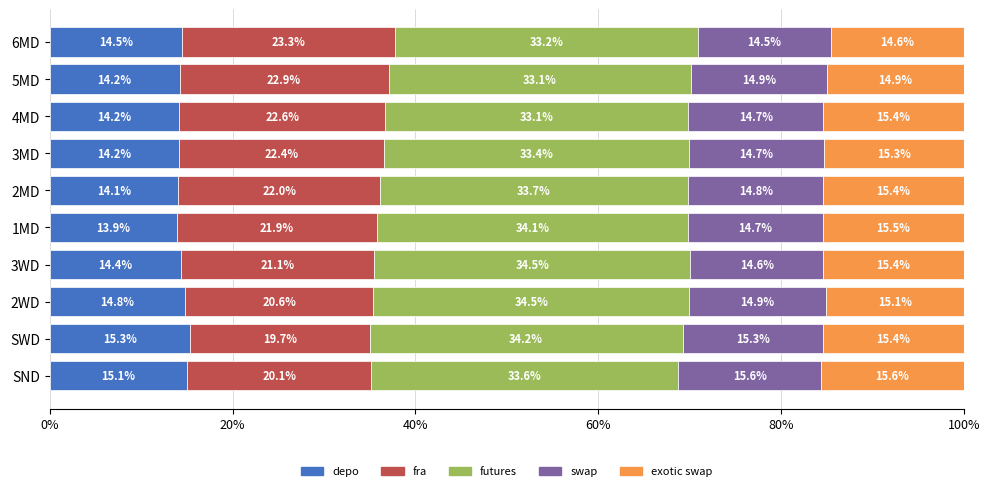

What is the difference between the second highest and second lowest values in the depo series?

1.0